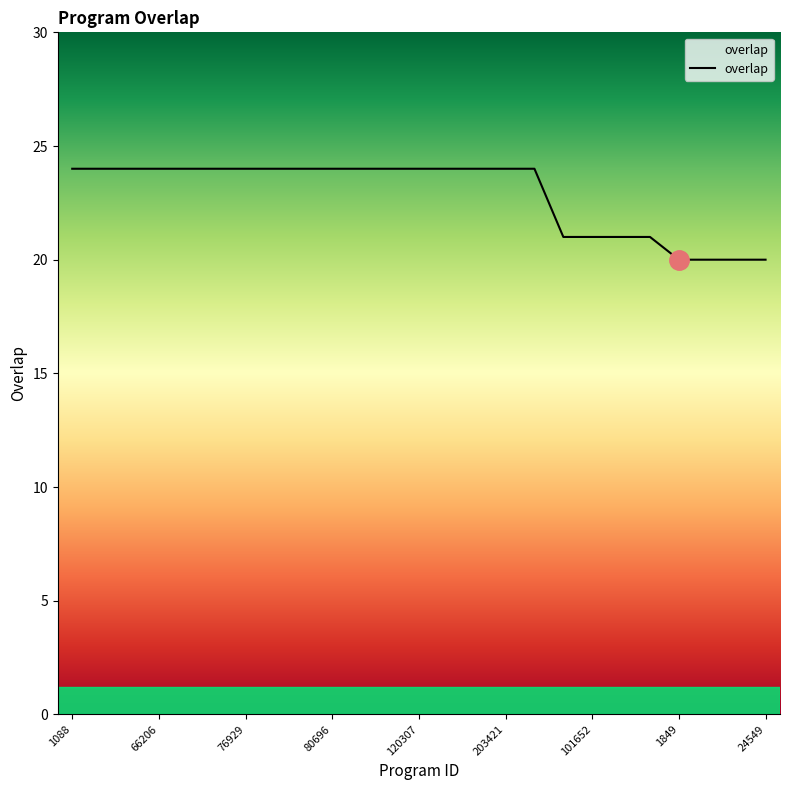

Reading left to right, list all the values displayed in this chart.

24	24	24	24	24	24	24	24	24	24	24	24	24	24	24	24	24	21	21	21	21	20	20	20	20